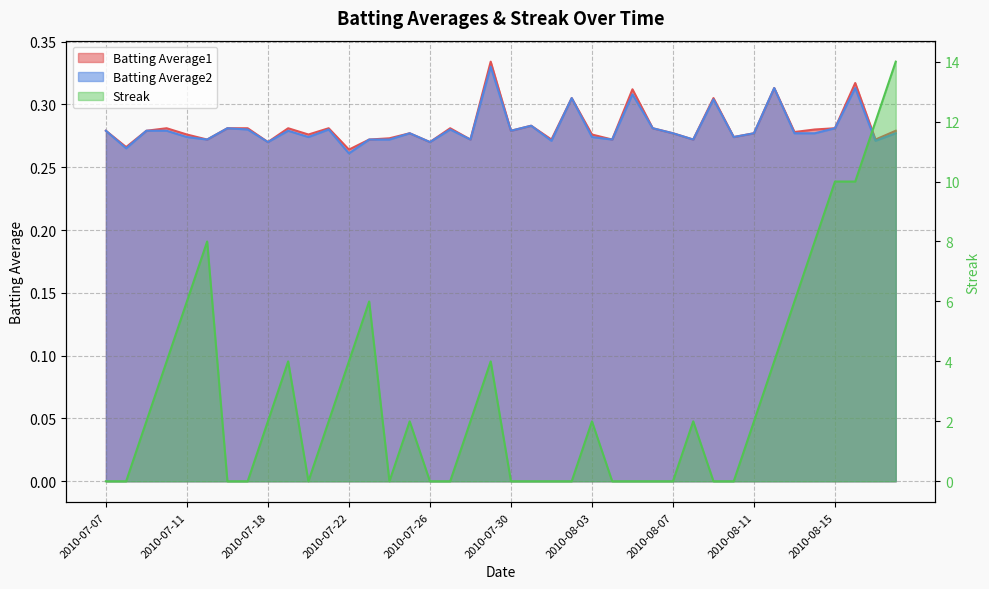

At 2010-07-08, list the series in order from largest to smallest.

Batting Average1, Batting Average2, Streak